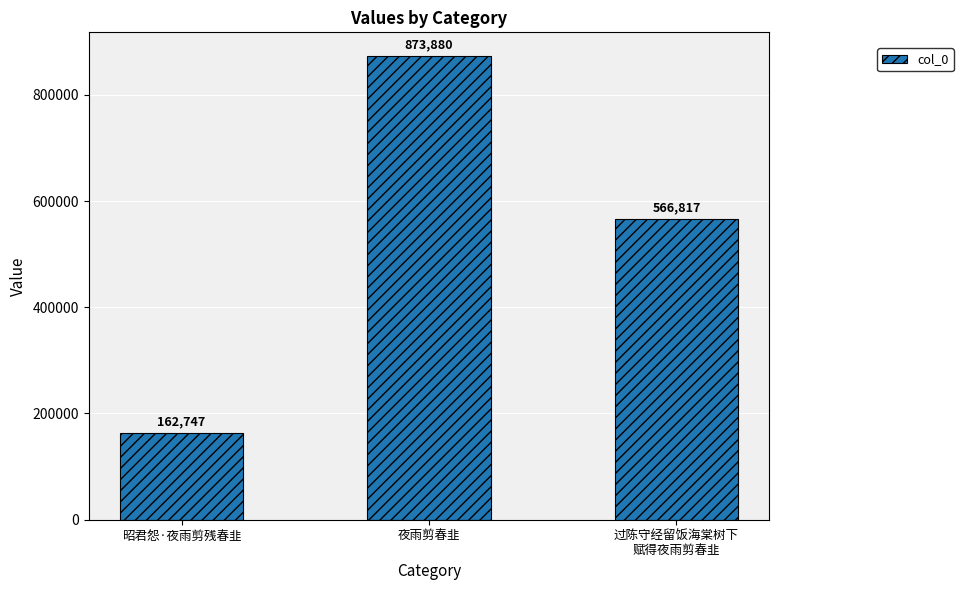

Rank the categories by value from highest to lowest.

夜雨剪春韭, 过陈守经留饭海棠树下
赋得夜雨剪春韭, 昭君怨·夜雨剪残春韭